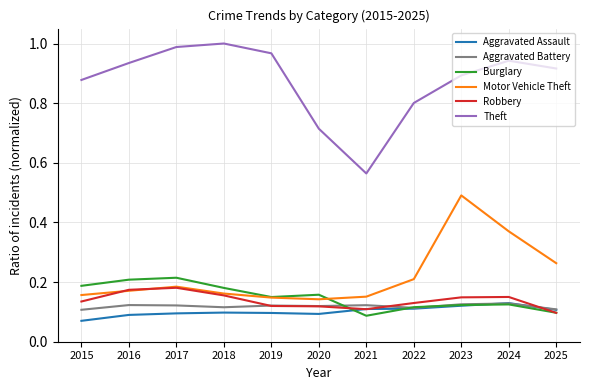

Count the Burglary values in the range 0 to 1.

11